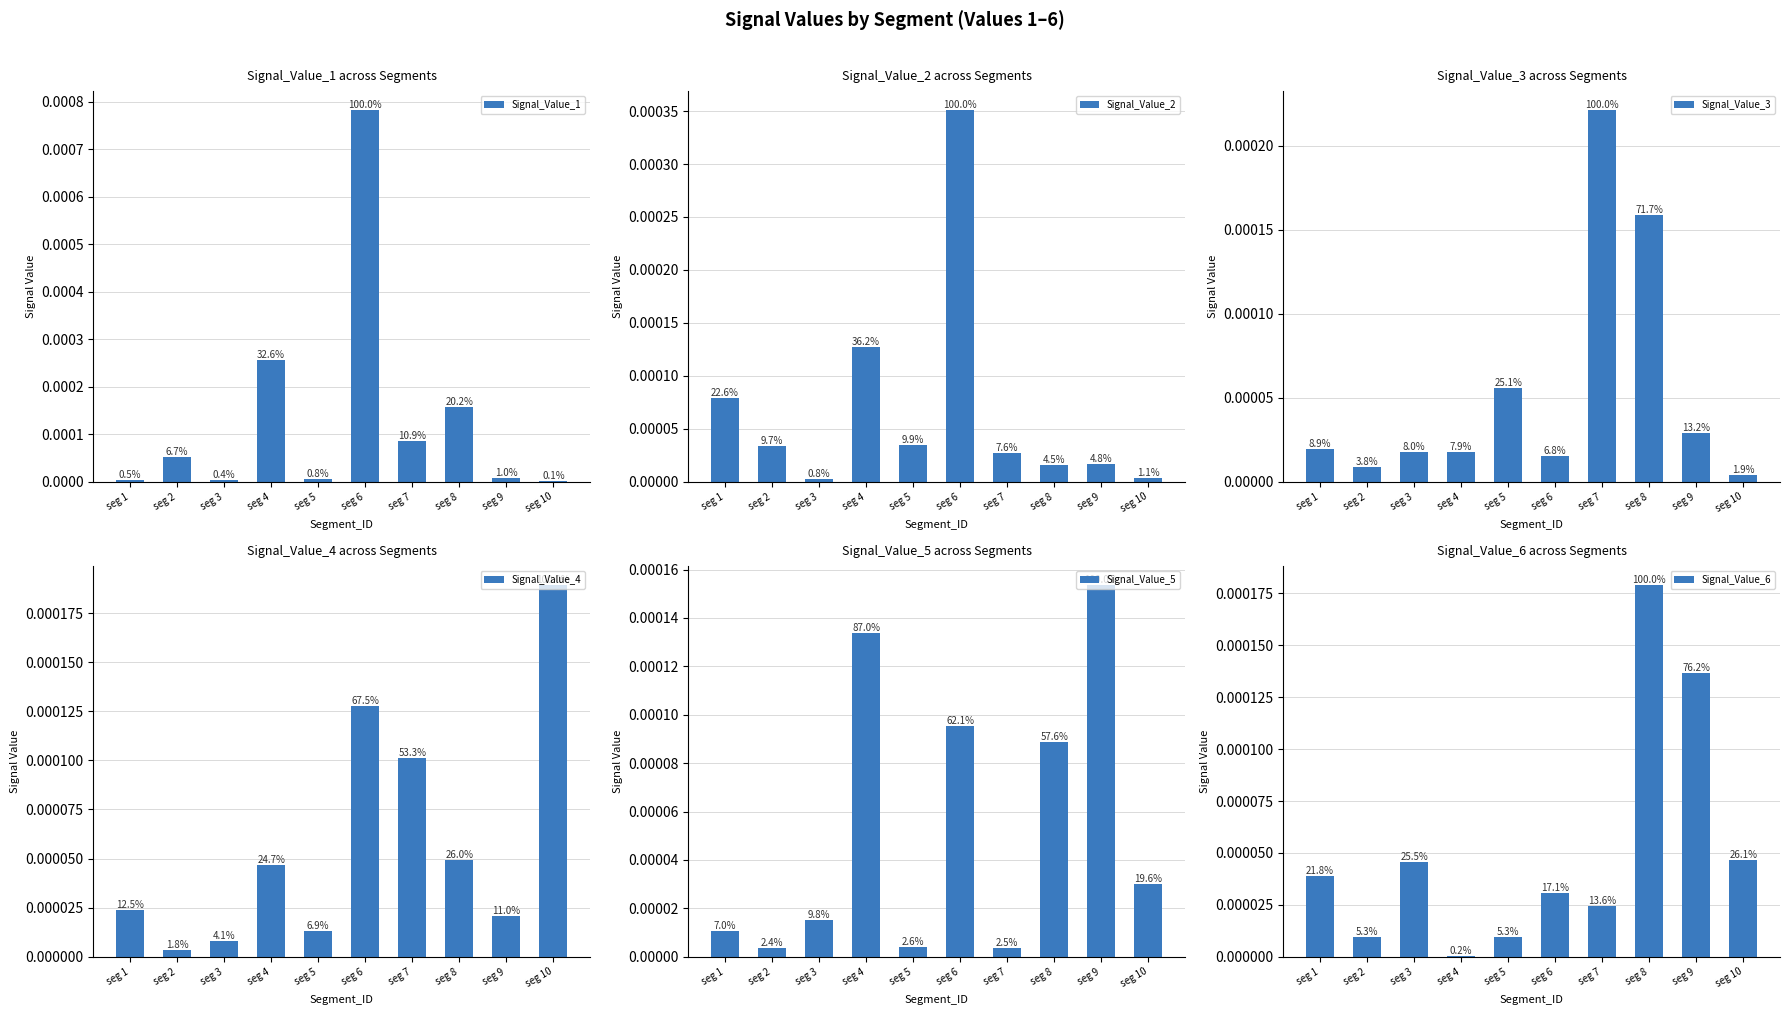

How many bars are there in each group?

6